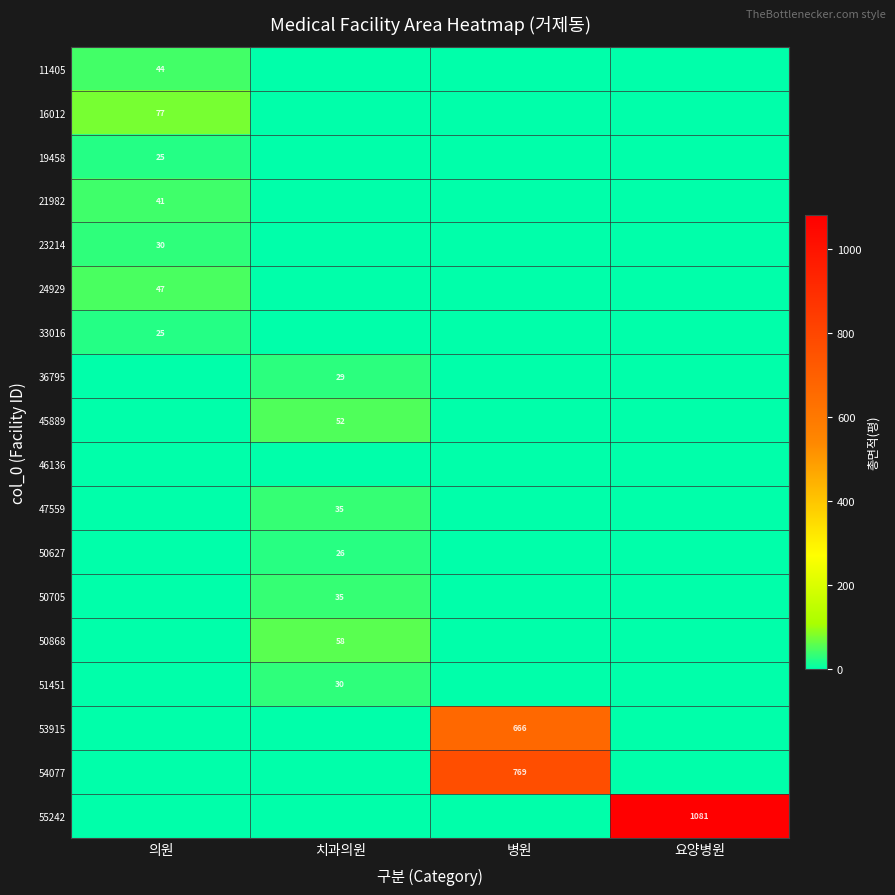

Rank the series at 치과의원 from lowest to highest value.

11405, 16012, 19458, 21982, 23214, 24929, 33016, 46136, 53915, 54077, 55242, 50627, 36795, 51451, 50705, 47559, 45889, 50868